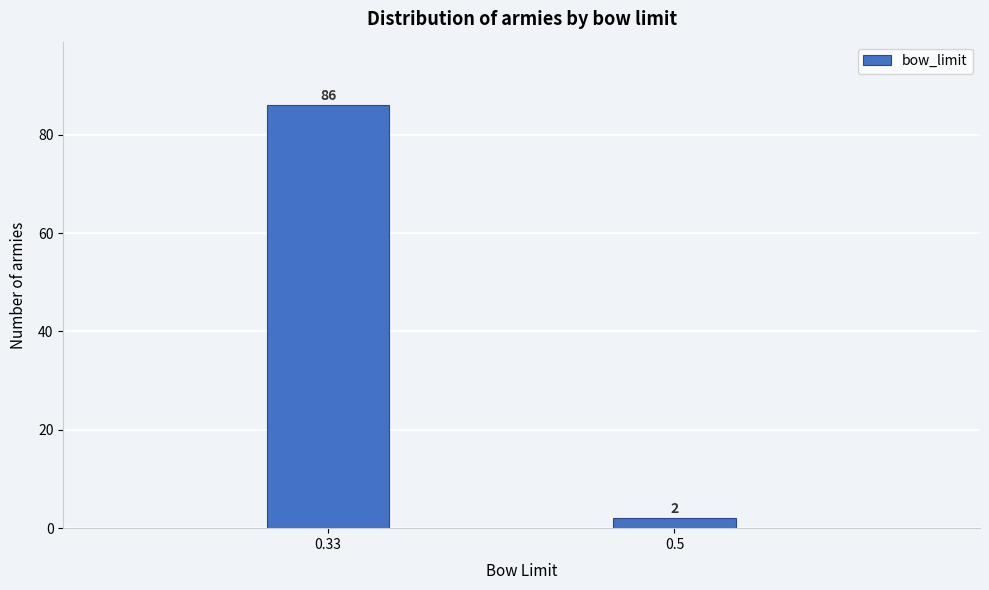

Reading left to right, what are all the values shown in this chart?

86	2